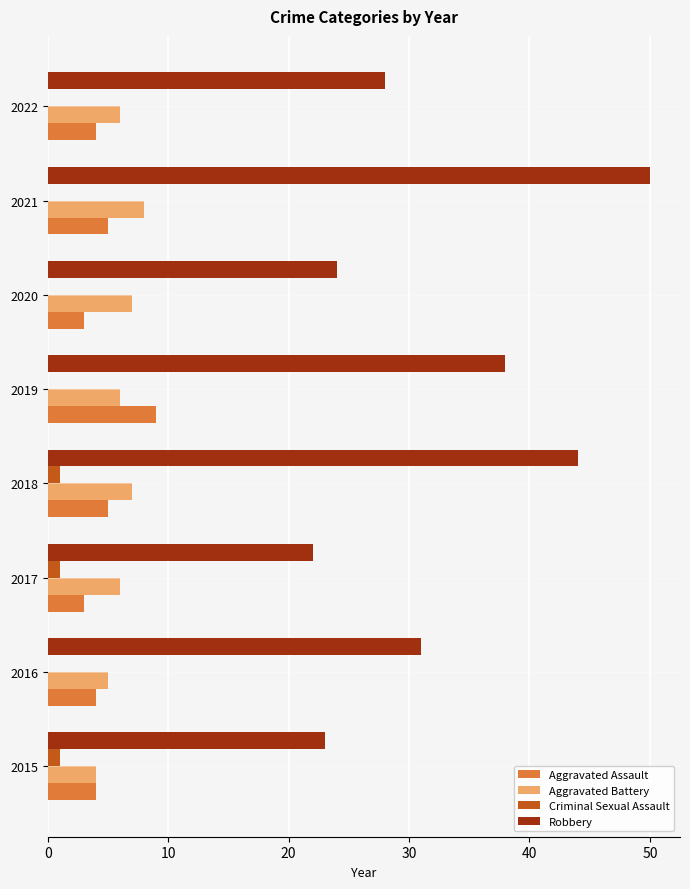

The value of Aggravated Battery at 2018 is 3. True or false?

False